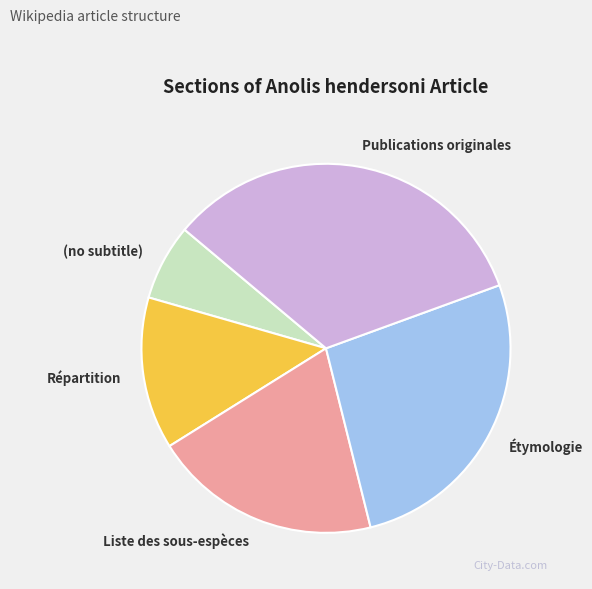

Do Liste des sous-espèces and Étymologie together represent more than half of the pie?

No